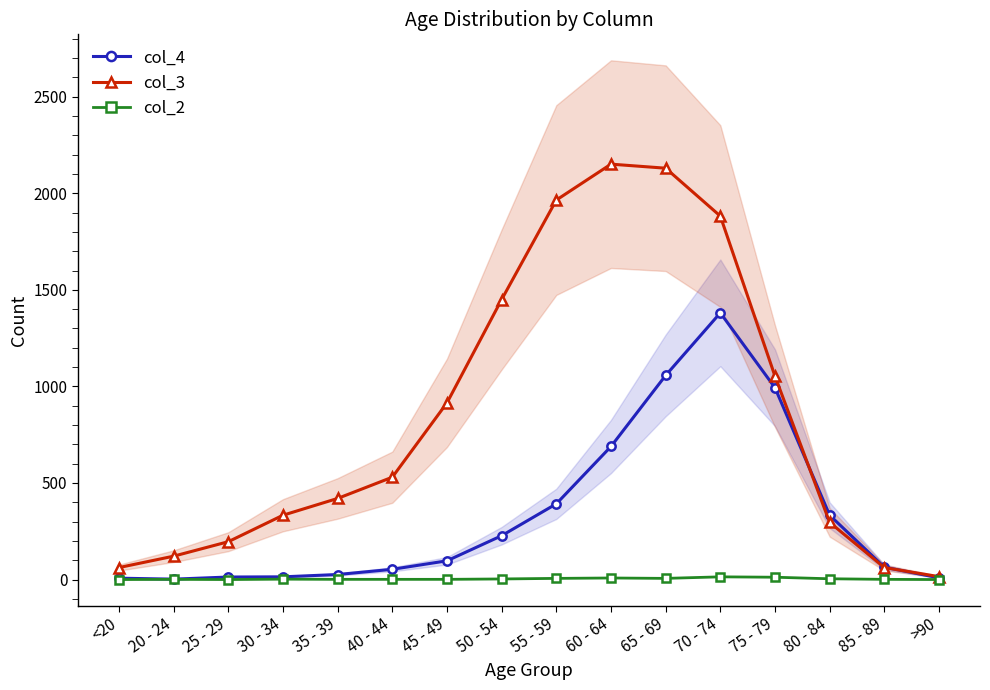

How many values in the col_2 series exceed 2?

7